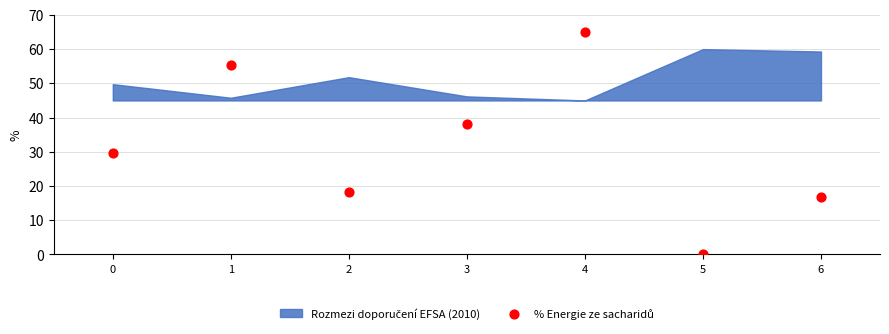

What Y value in the scatter plot is closest to 32?

29.5